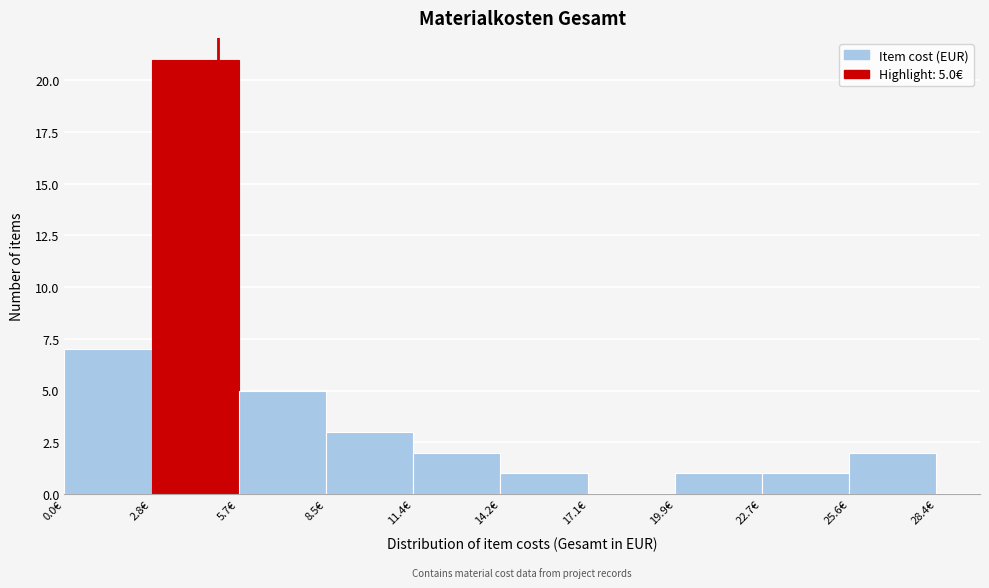

Which range on the x-axis has the tallest bar?

3.0 to 5.5